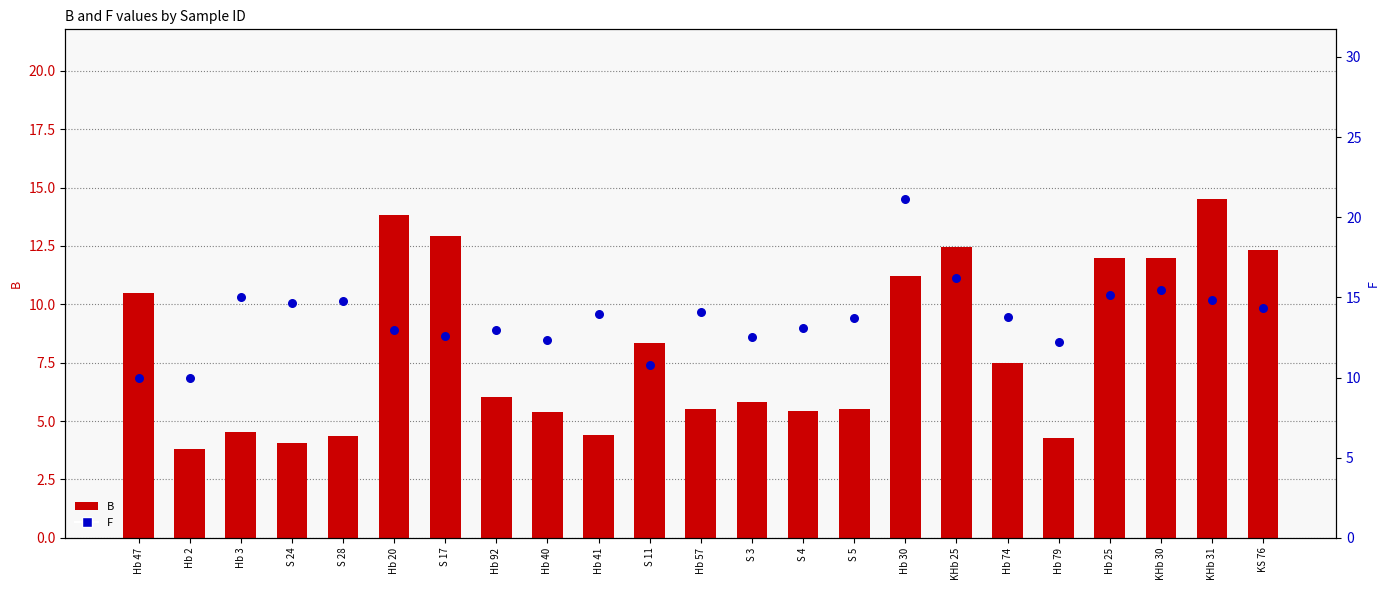

What are all the series names shown in the legend?

B, F